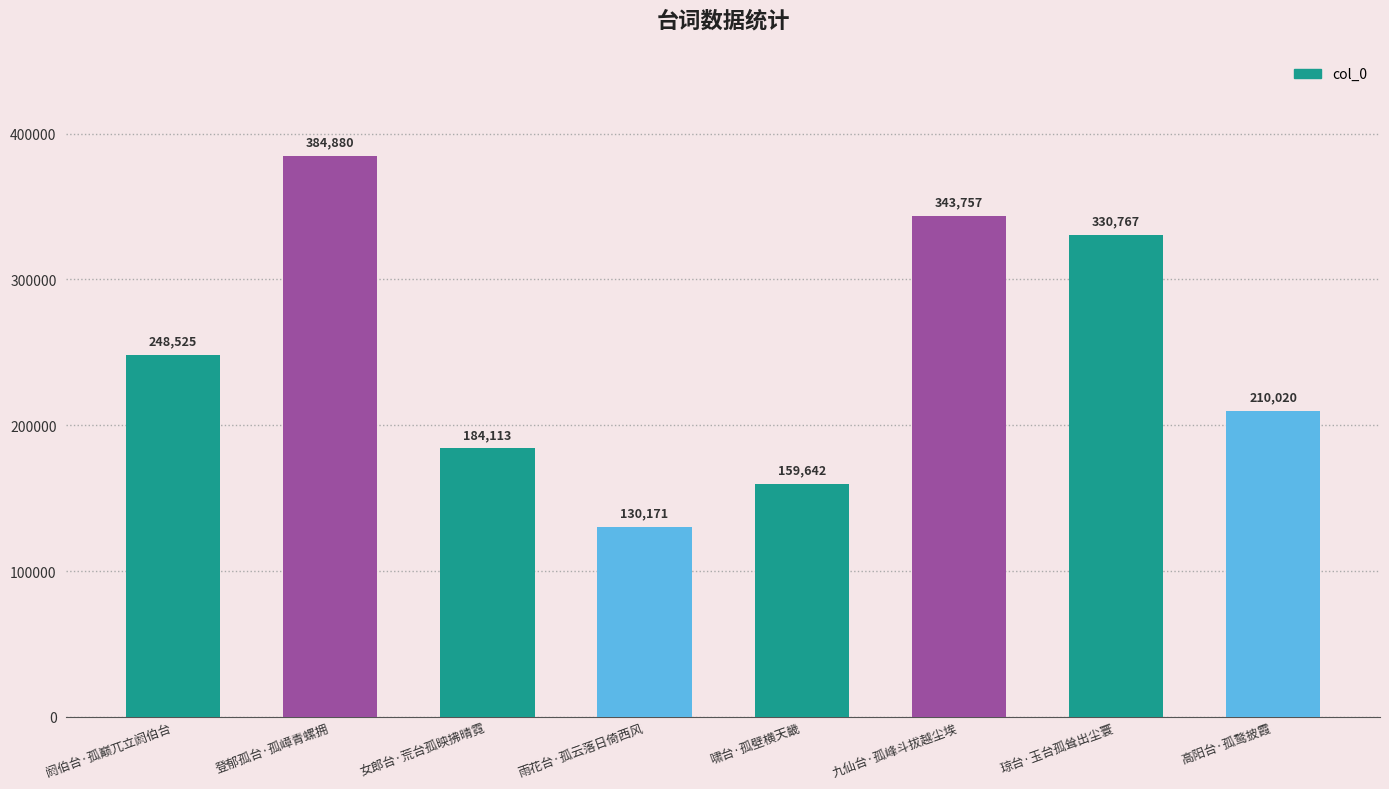

True or false: the data shows 330767 at 琼台·玉台孤耸出尘寰.

True